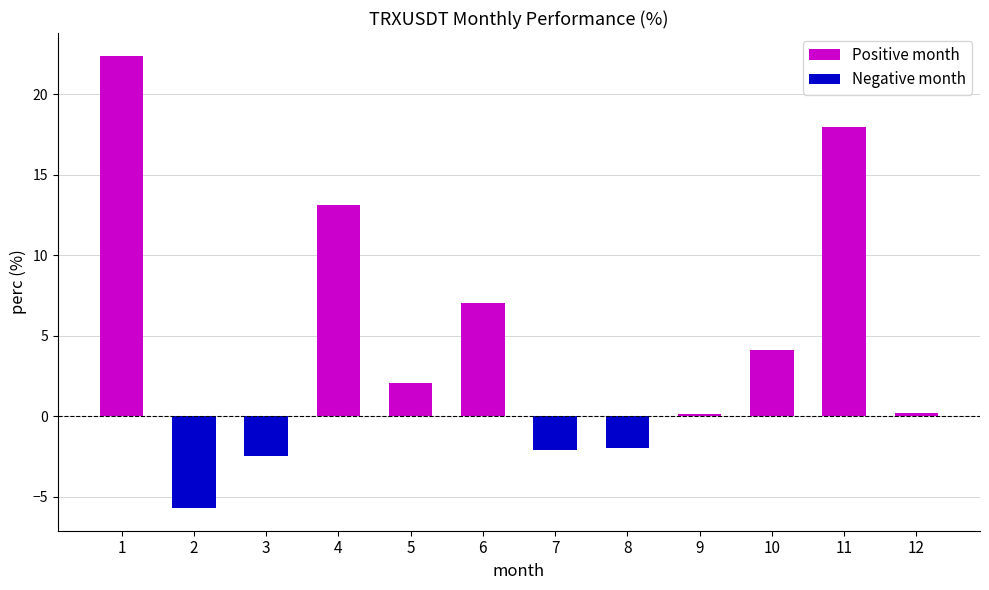

What is the average value?

4.6